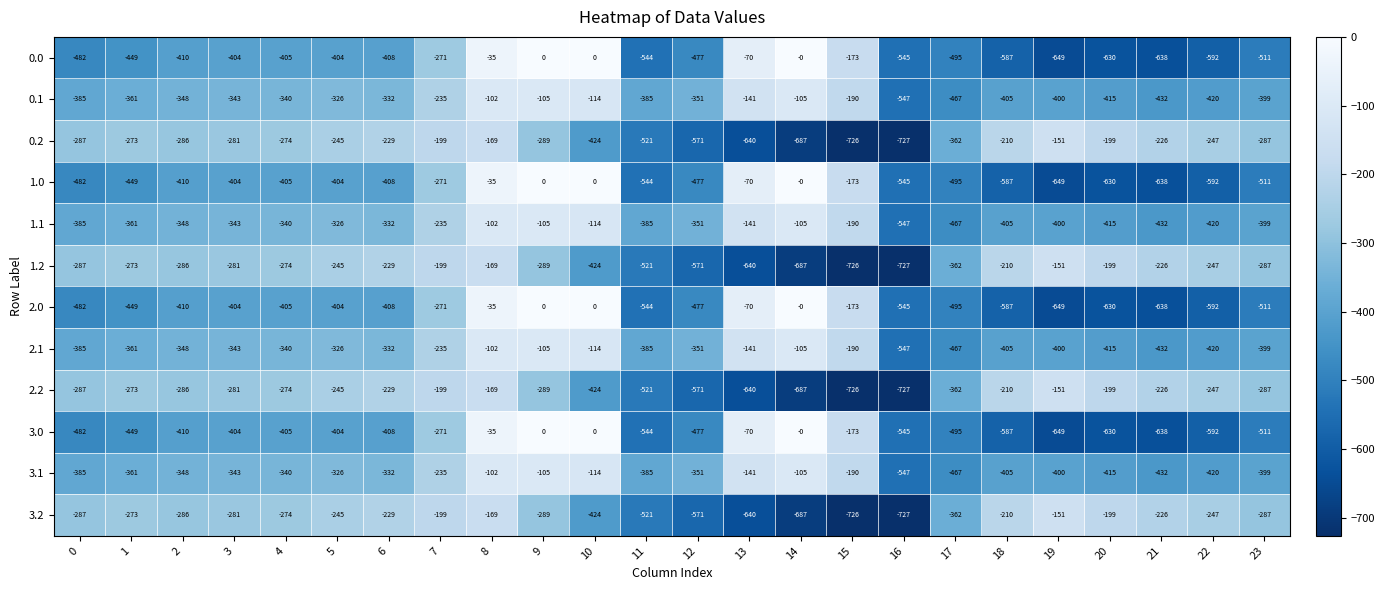

What is the difference between the 0.1 values at 19 and 16?

147